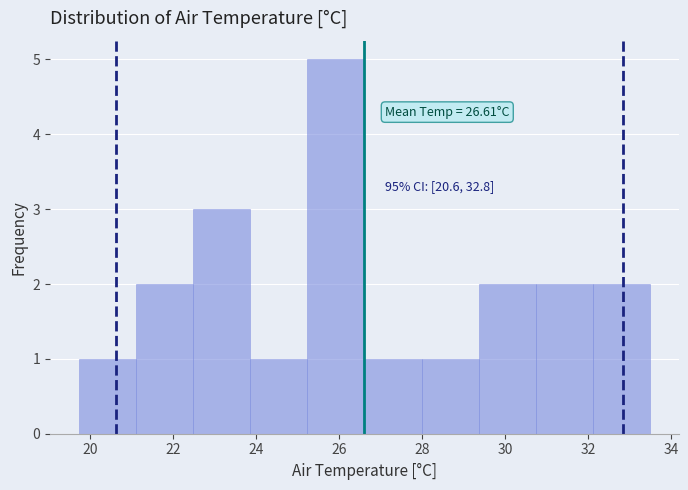

Which range on the x-axis has the tallest bar?

25.2 to 26.6